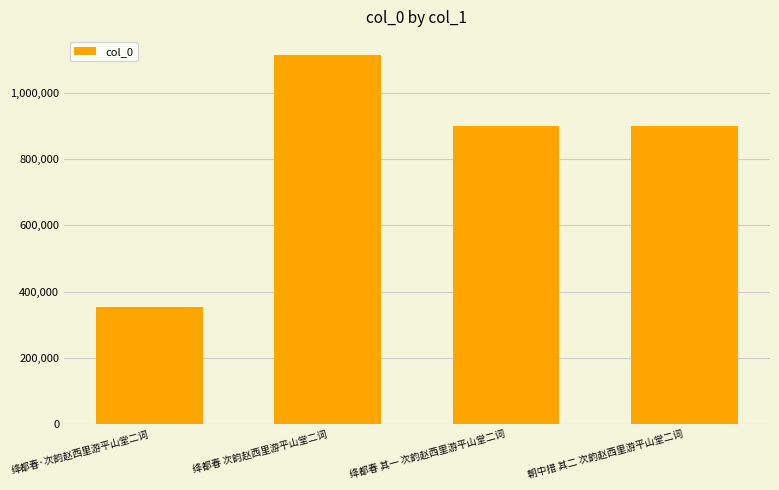

At which category does the chart reach its peak across all series?

绛都春 次韵赵西里游平山堂二词